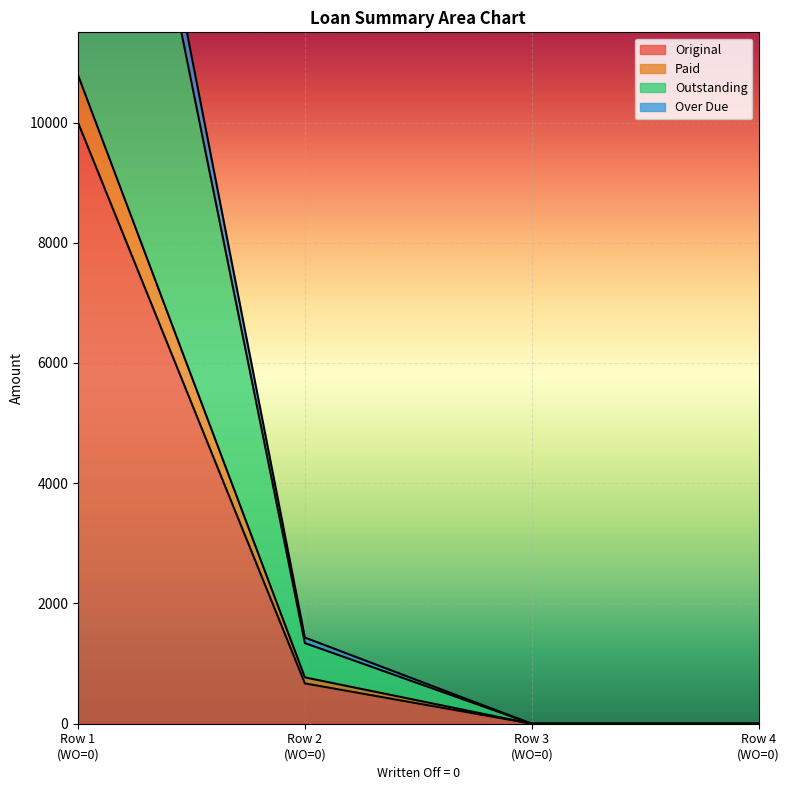

True or false: Original has more than 1 interior local peaks.

False